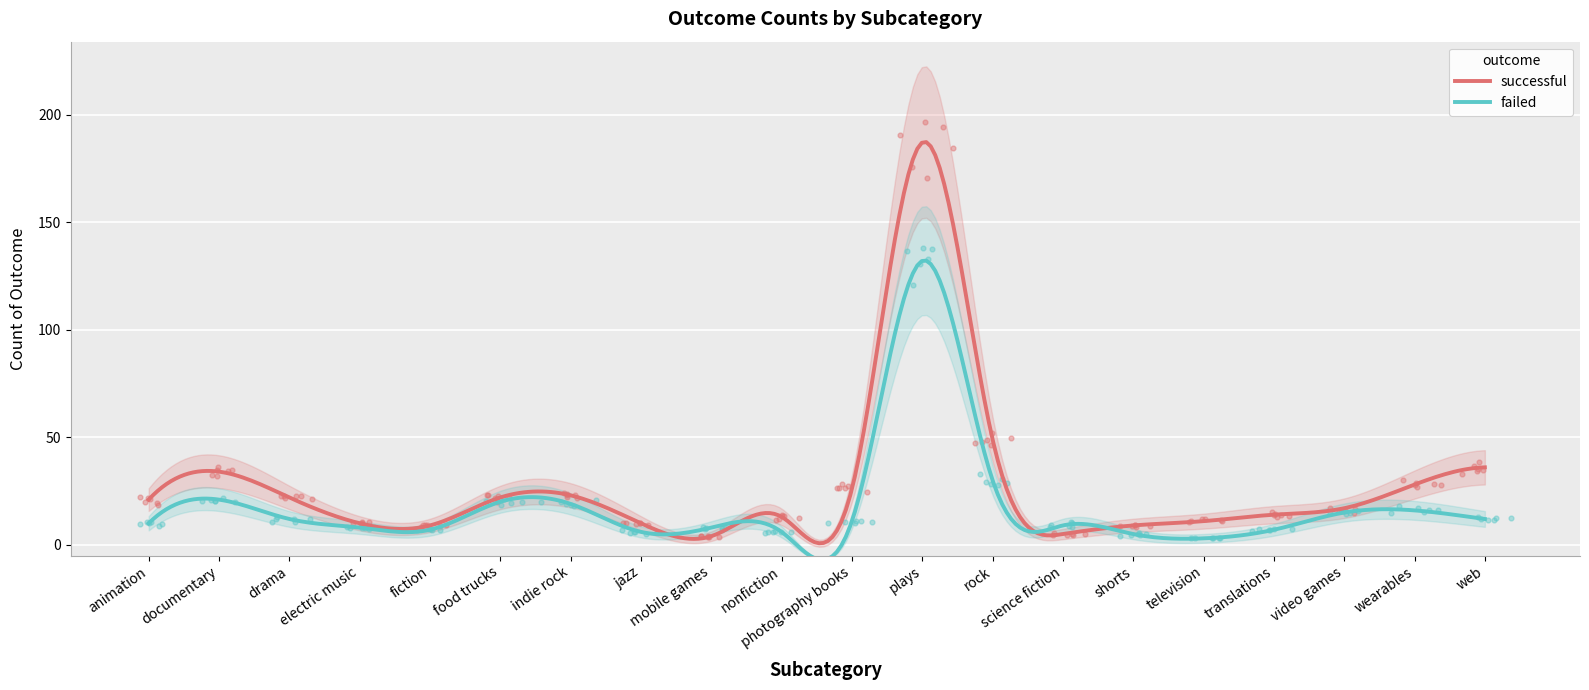

At which category is the sum across all series the highest?

plays